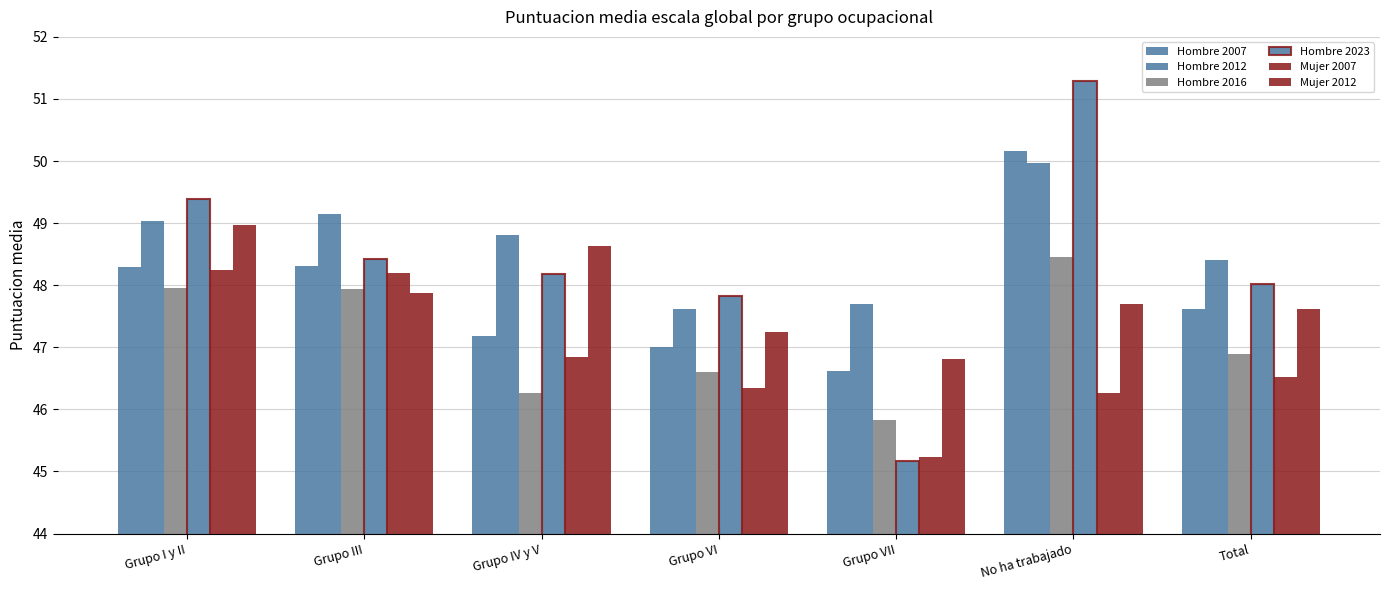

How many values in the Hombre 2012 series exceed 48?

5